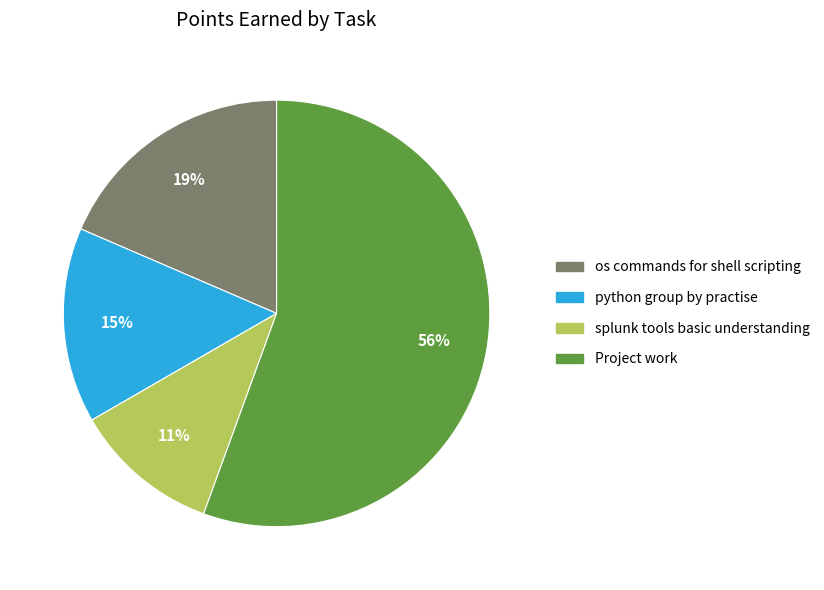

Is there any slice that represents more than half of the pie?

Yes